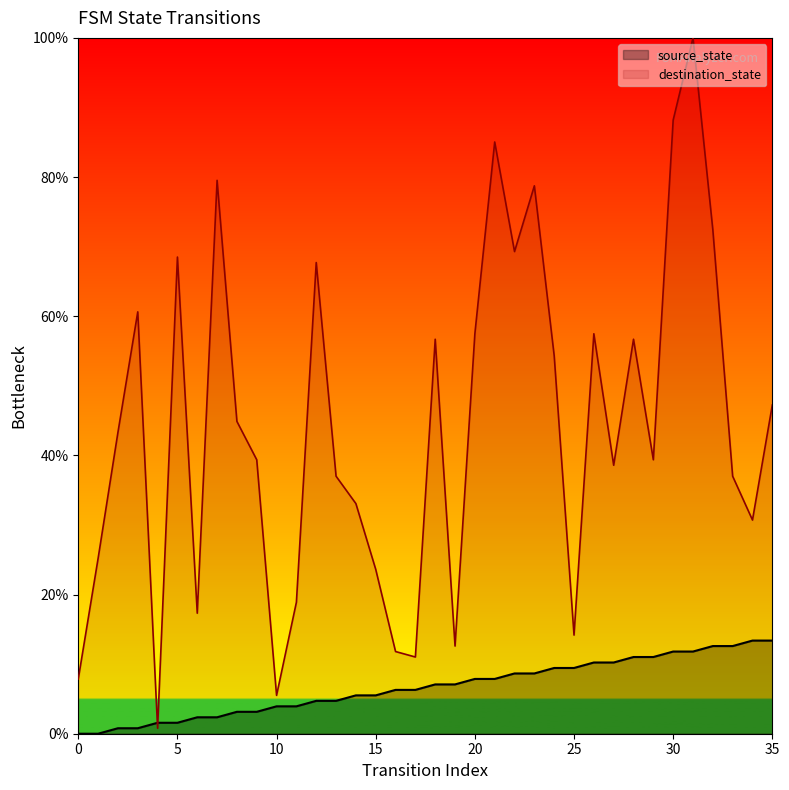

What is the difference between the second highest and second lowest values in the destination_state series?

82.7